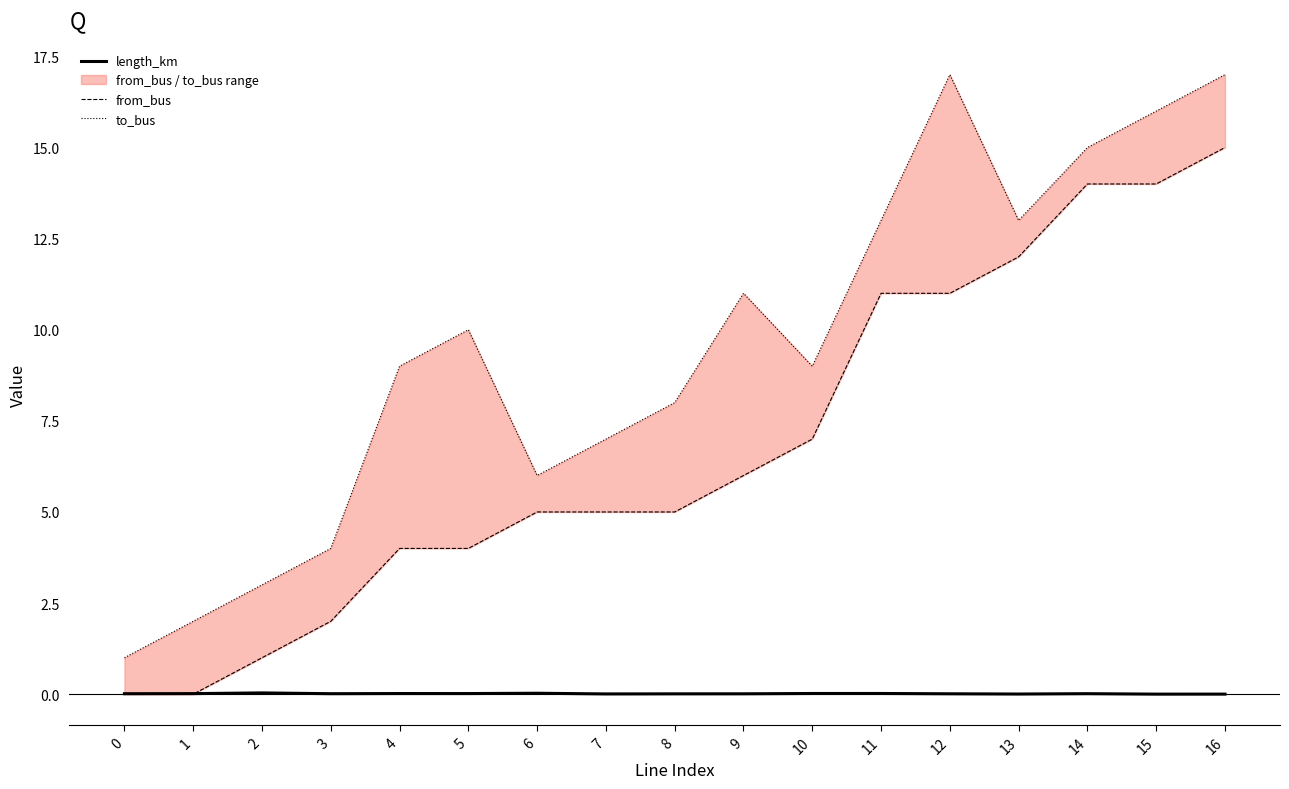

The from_bus series shows 11.0 at 12. True or false?

True